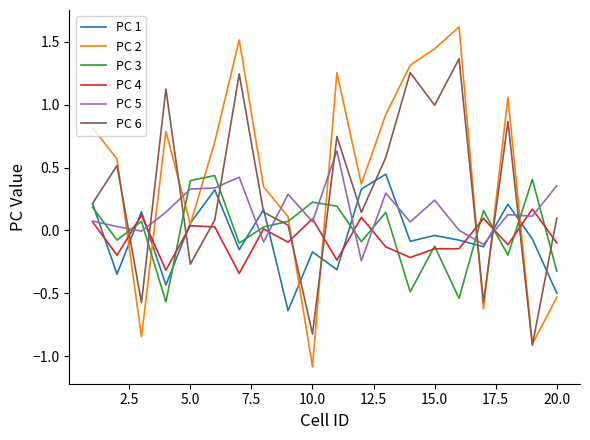

Which series has the largest total across all categories?

PC 2